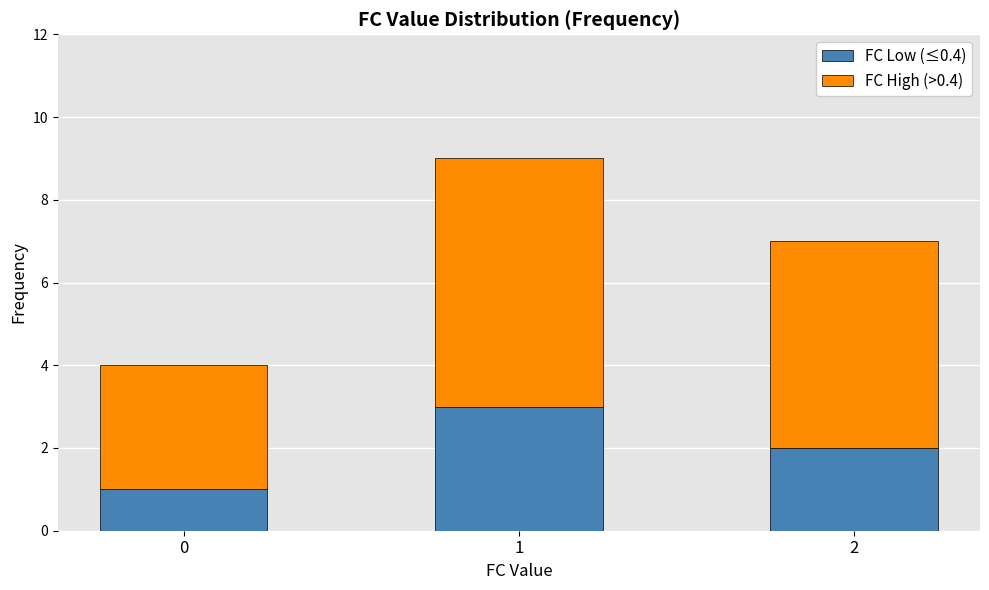

What is the maximum value for FC Low (≤0.4)?

3